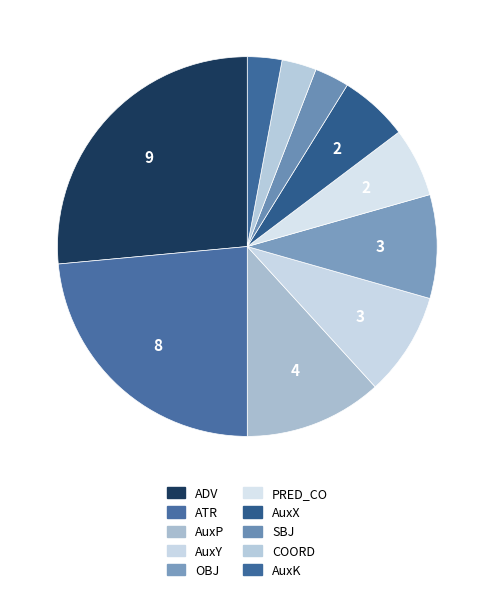

Combined, do AuxX and SBJ account for over 50%?

No